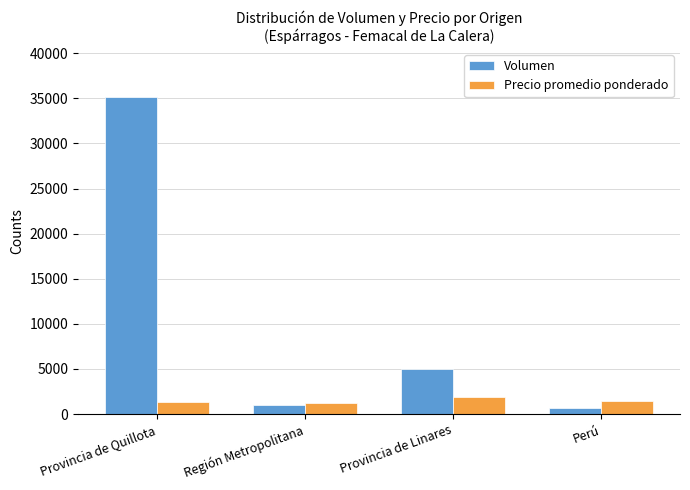

How many categories are shown in the chart?

4